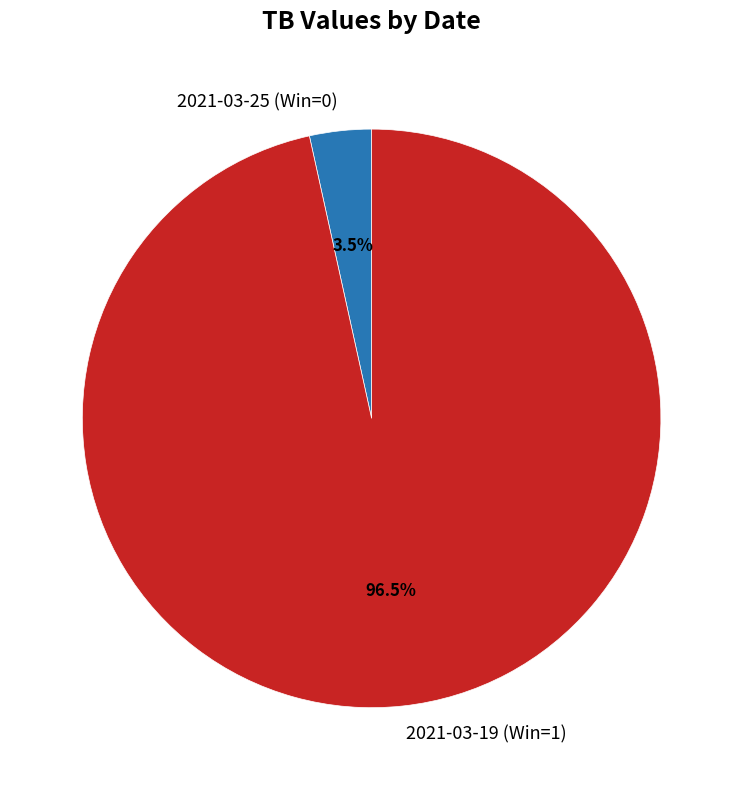

To the nearest percent, what is the difference between the largest and smallest slice percentages?

93%